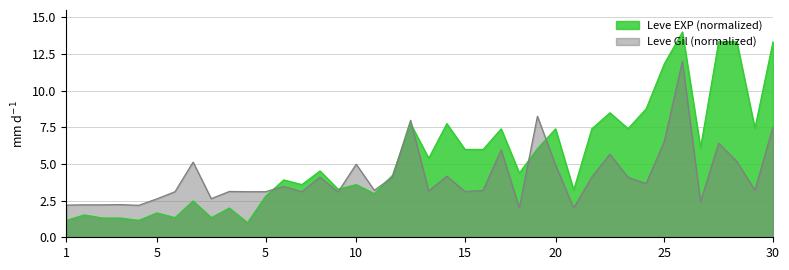

How many lines are shown in the chart?

2